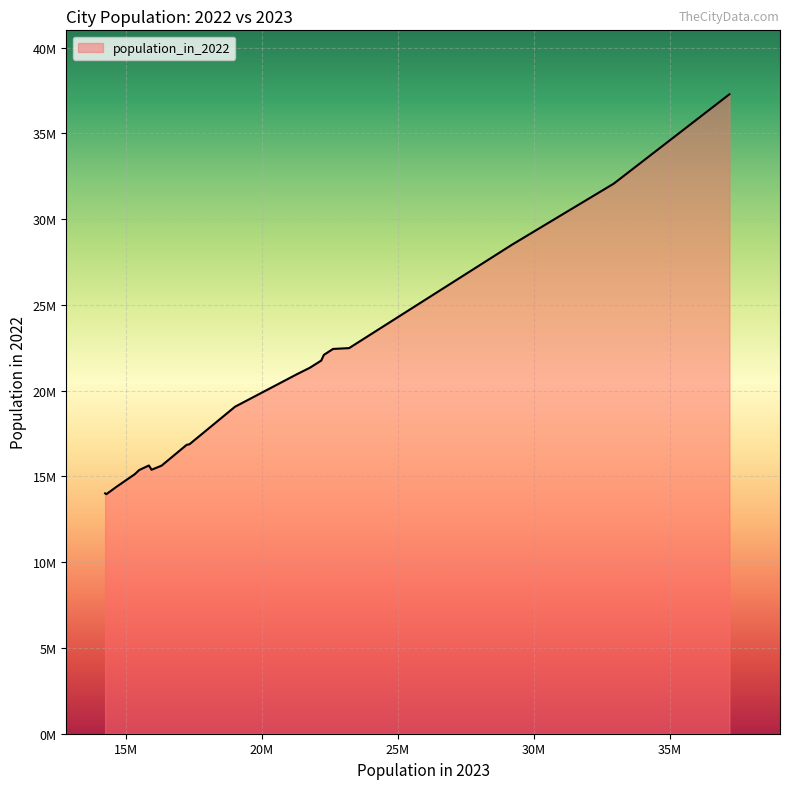

Is this an area chart (filled region under the line)?

Yes